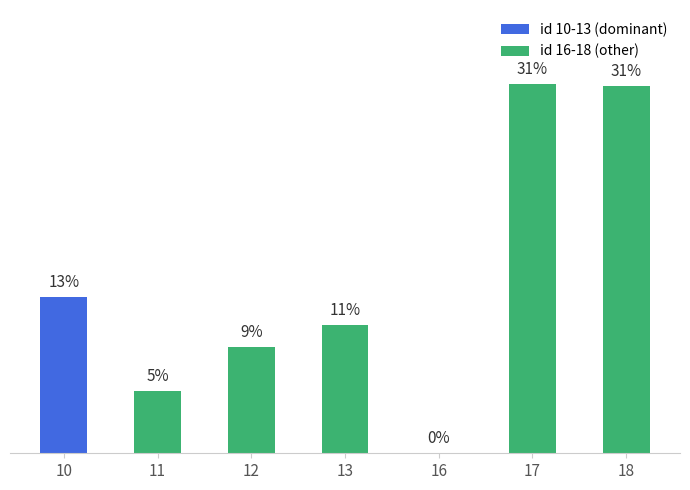

What is the smallest value displayed?

0.1